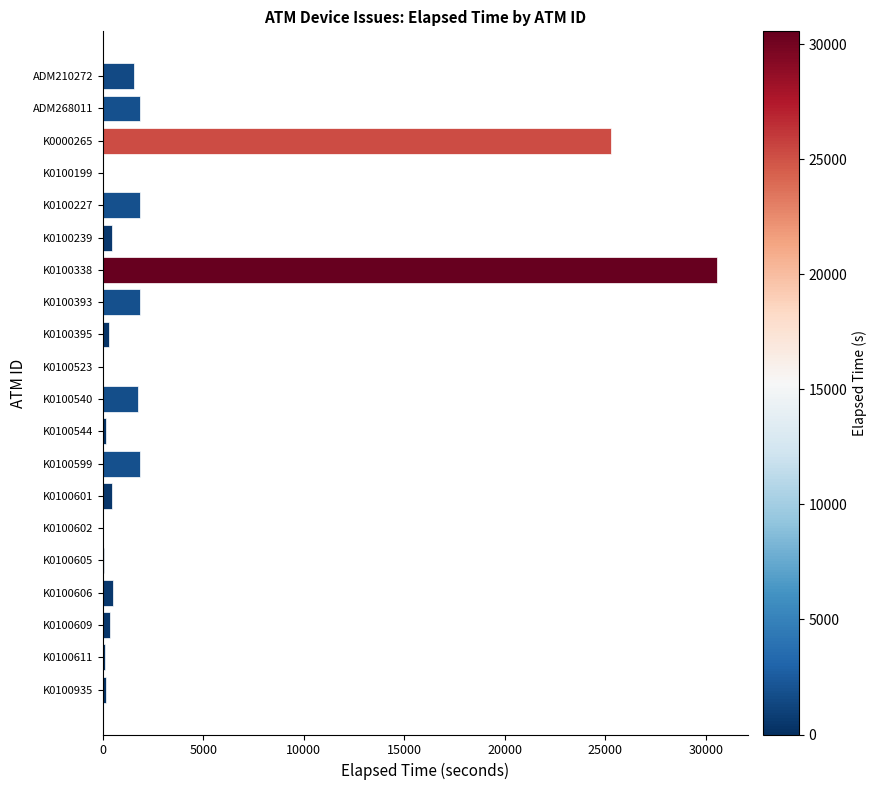

What is the sum of all values?

69250